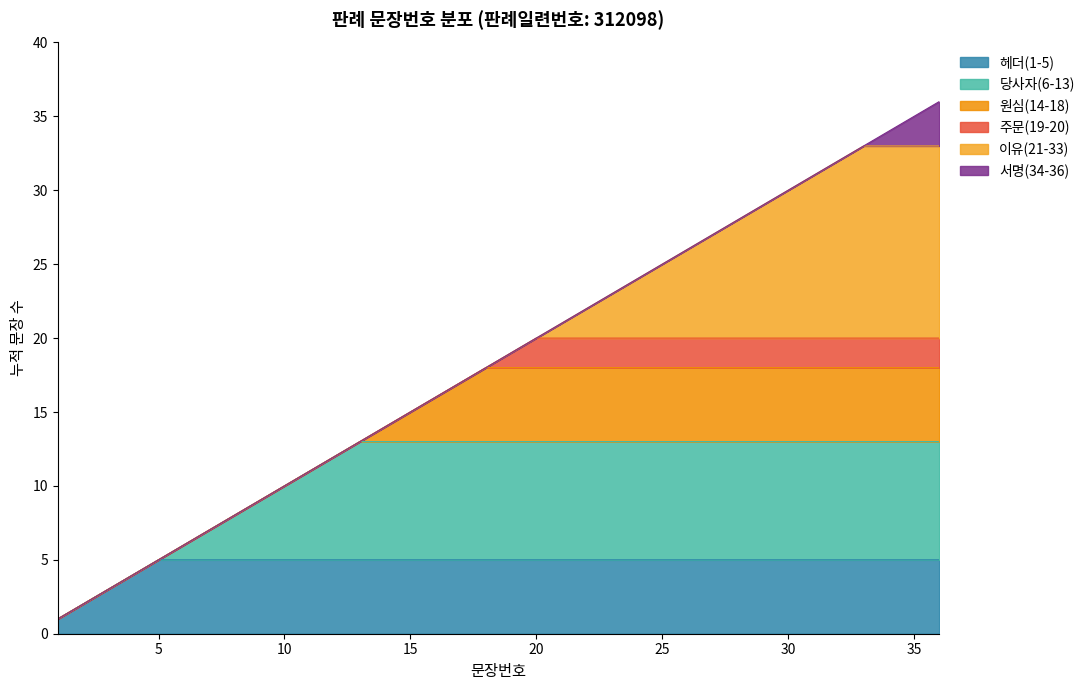

True or false: the data has more than 1 interior local peaks.

False